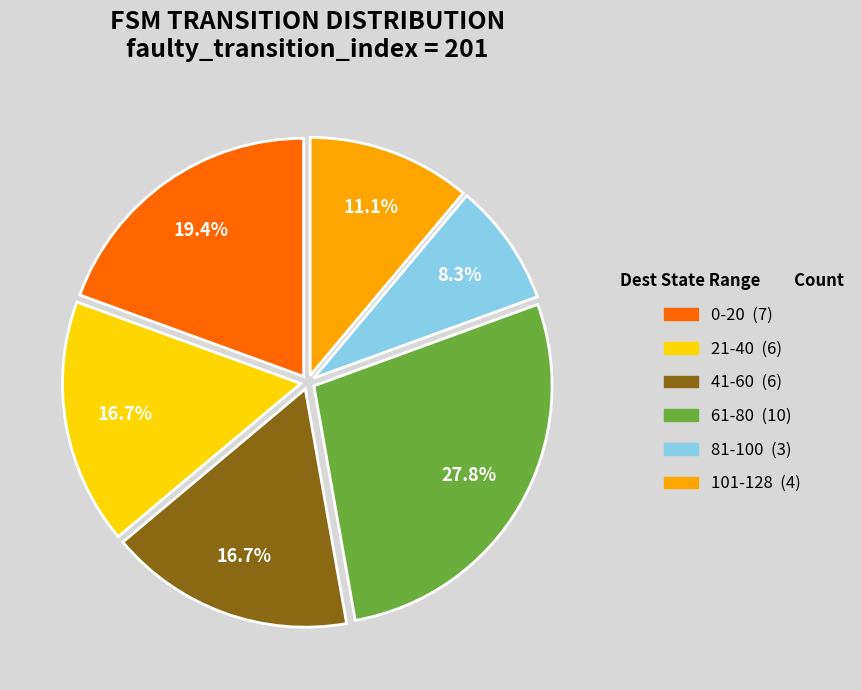

Is there a majority slice in this chart?

No